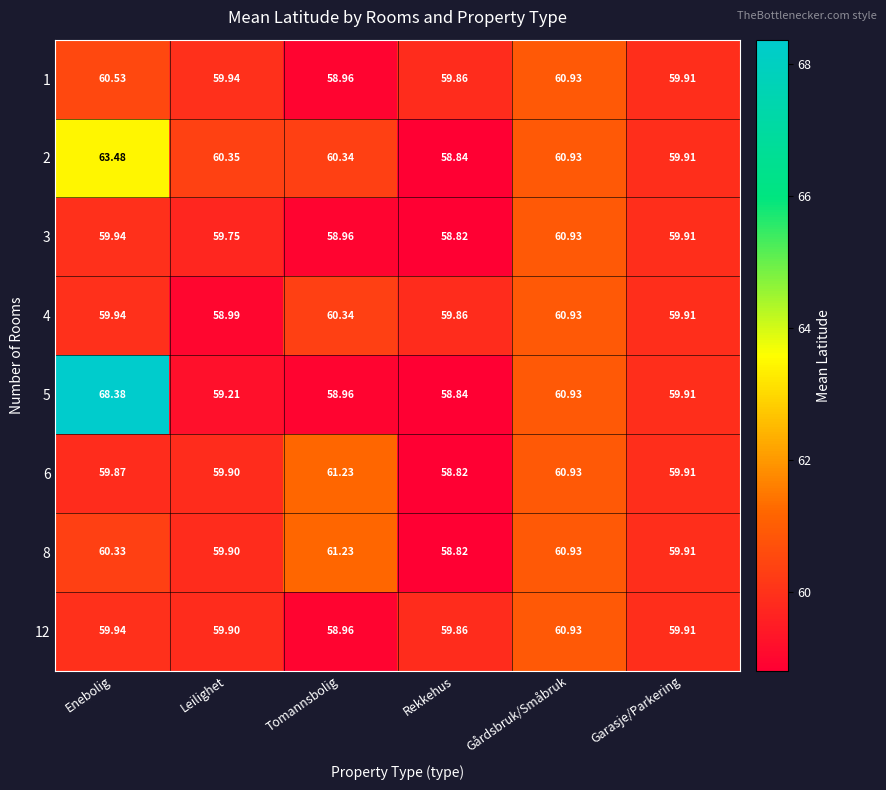

At which category is the sum across all series the highest?

Enebolig